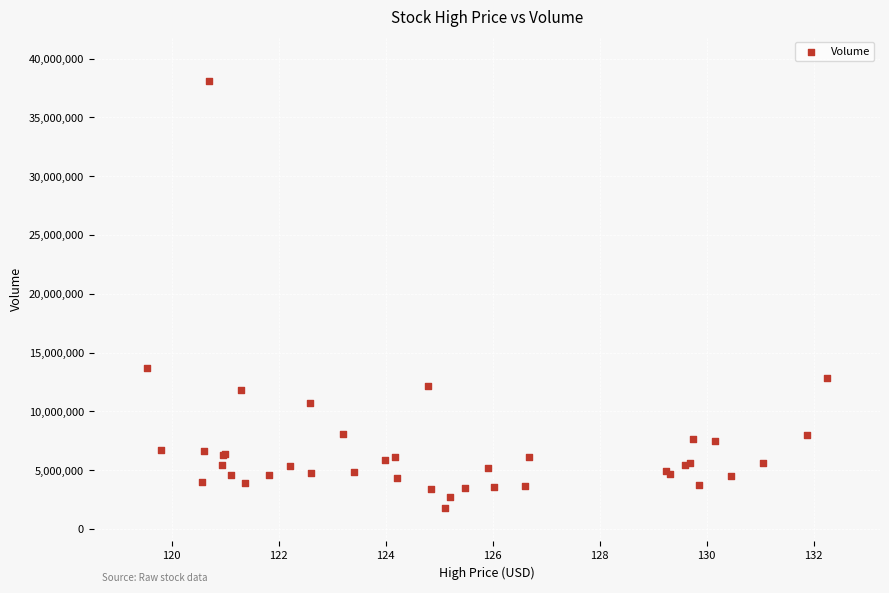

What Y value in the scatter plot is closest to 19912300?

13686400